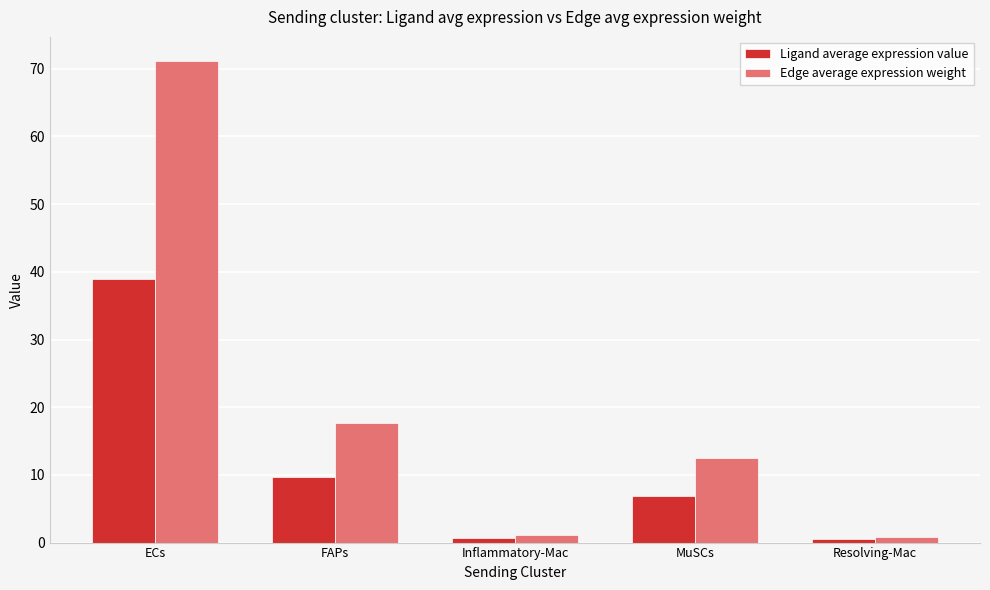

Is it true that Ligand average expression value equals 6.3 at FAPs?

False